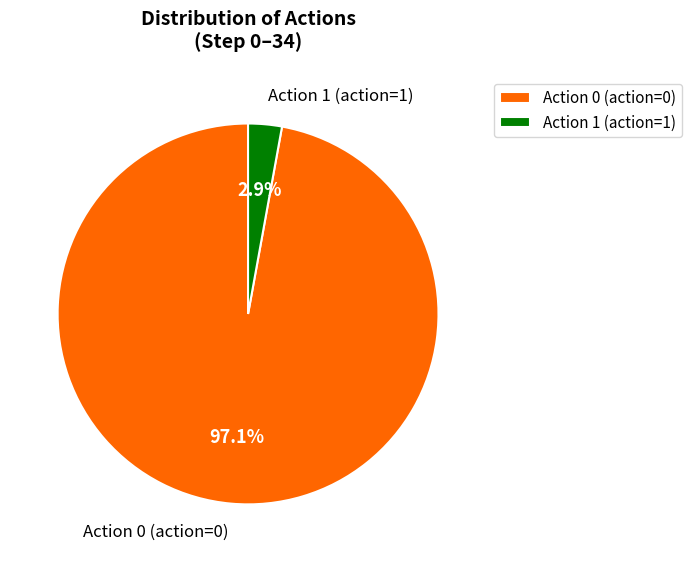

Does Action 0 (action=0) represent more than half of the total?

Yes